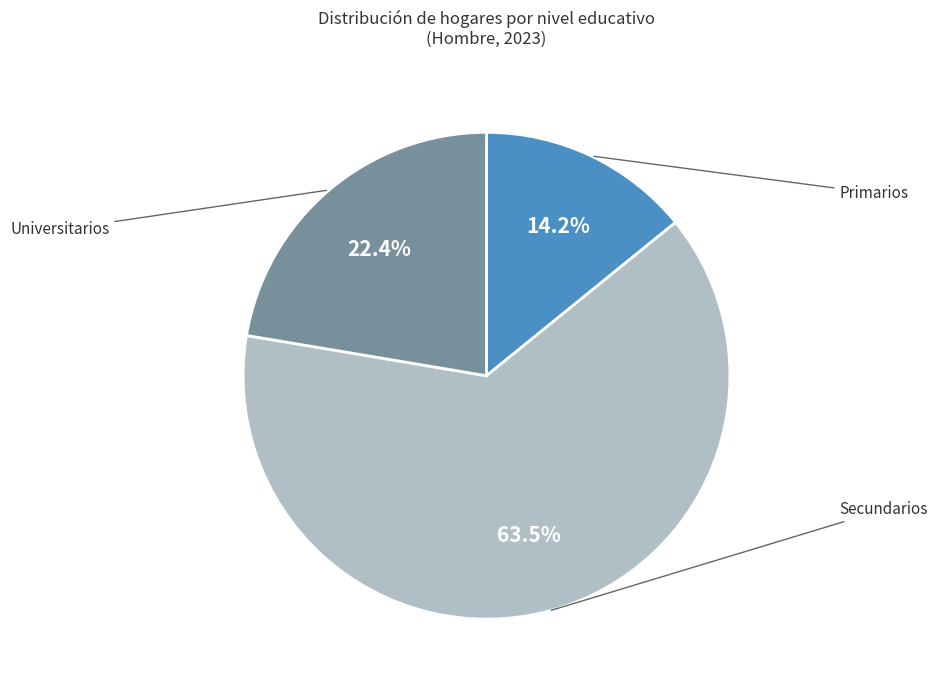

Is there any slice that represents more than half of the pie?

Yes